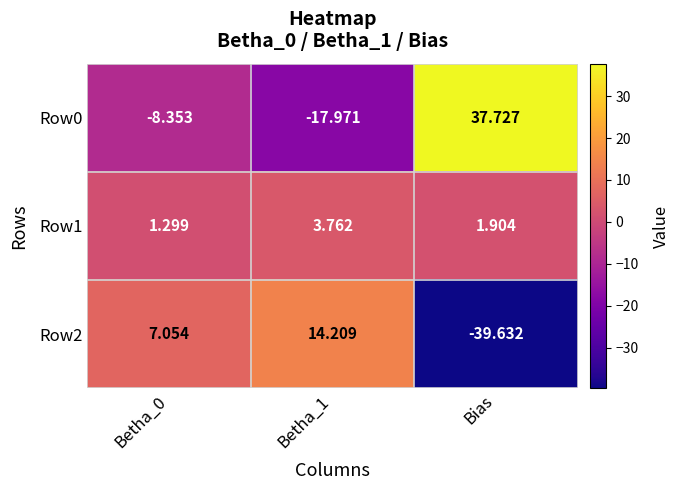

What is the minimum value shown in the chart?

-39.6